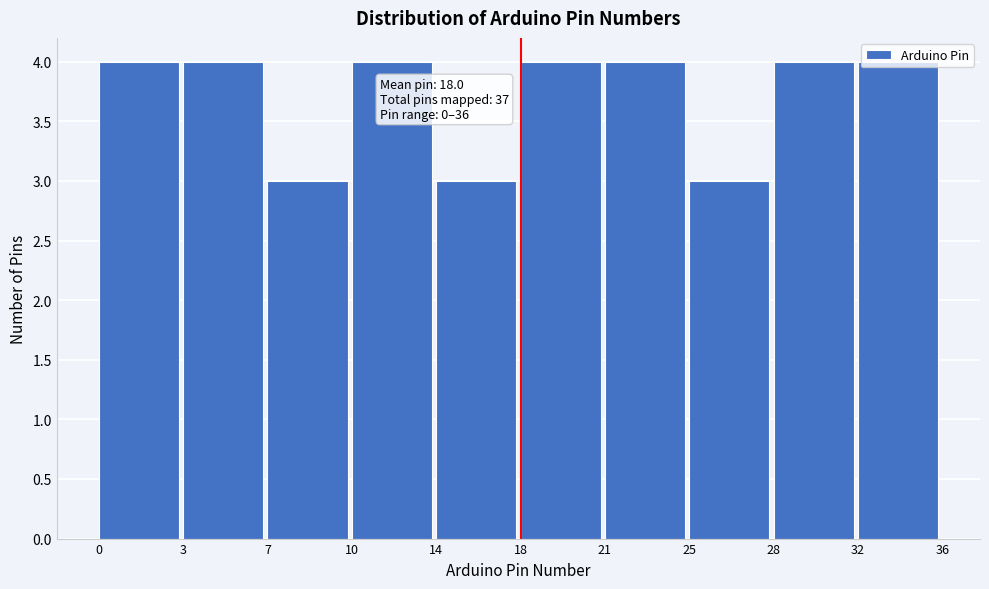

What is the greatest value displayed?

4